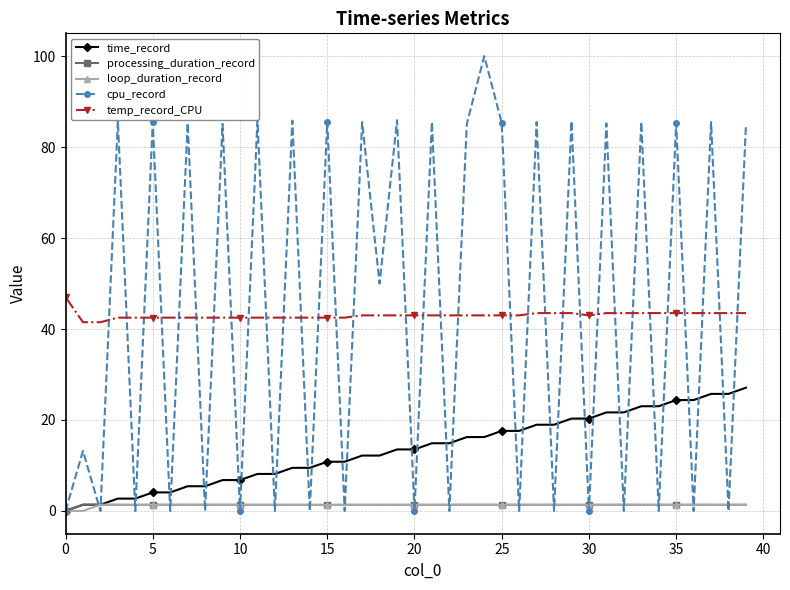

True or false: temp_record_CPU and time_record cross at least once.

False